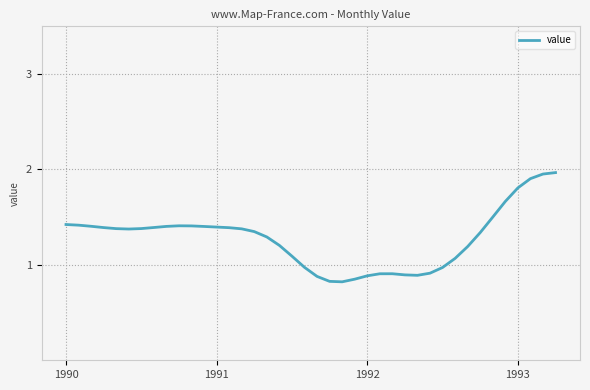

What is the difference between the maximum and minimum values?

1.1